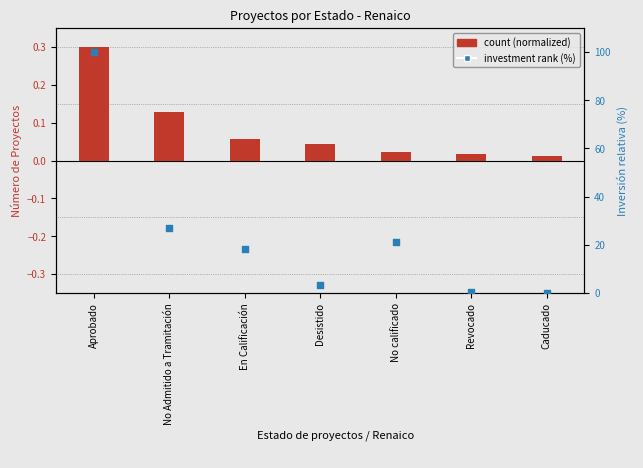

Which series has the largest Y range (max minus min)?

investment rank